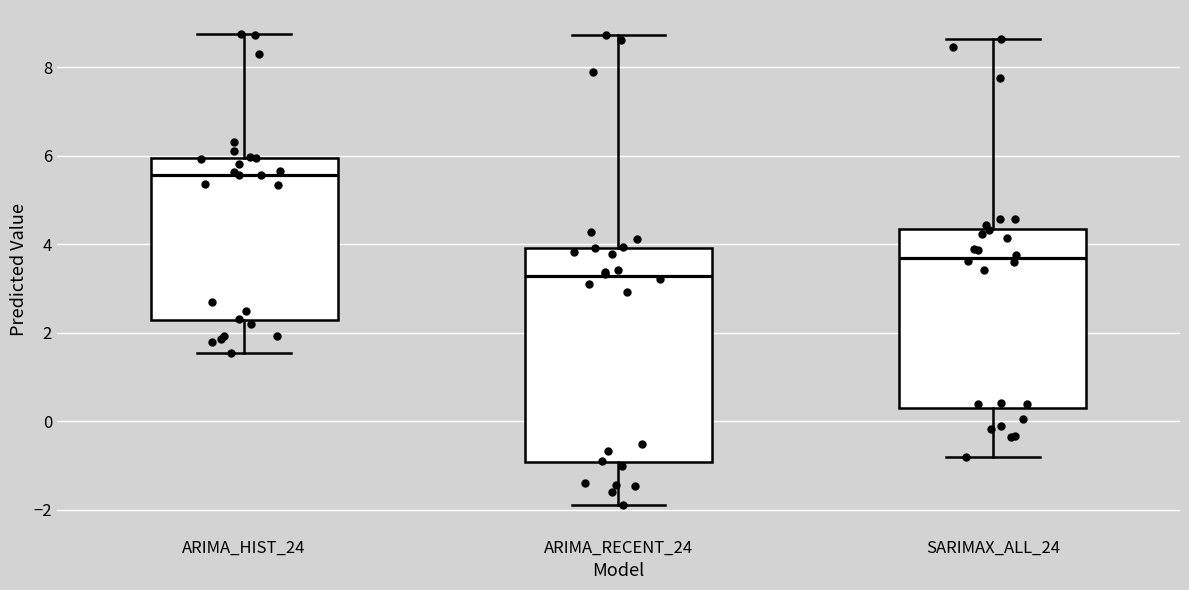

Which box's median line is the highest?

ARIMA_HIST_24